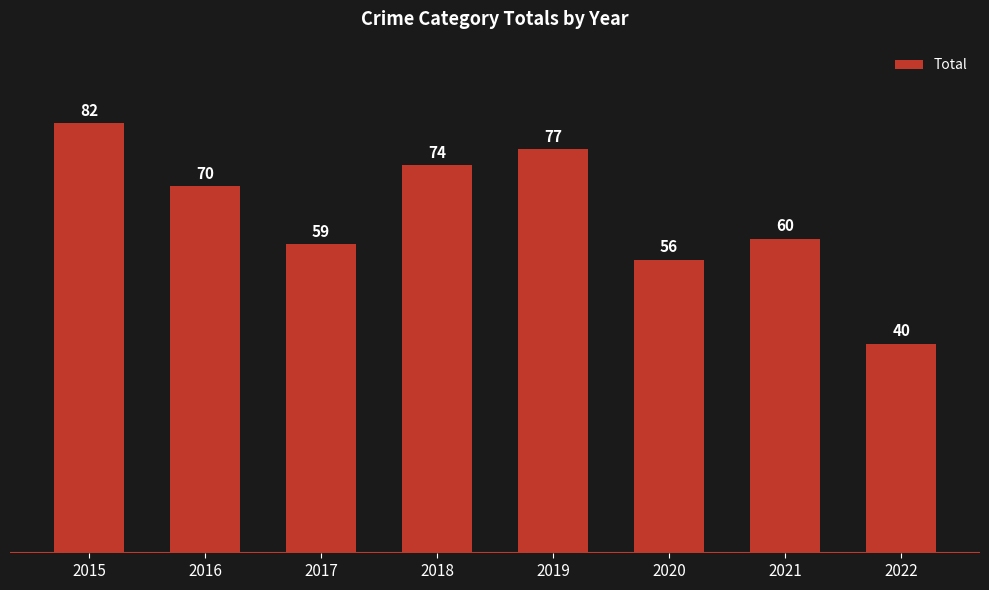

List the labels in order of value, smallest first.

2022, 2020, 2017, 2021, 2016, 2018, 2019, 2015